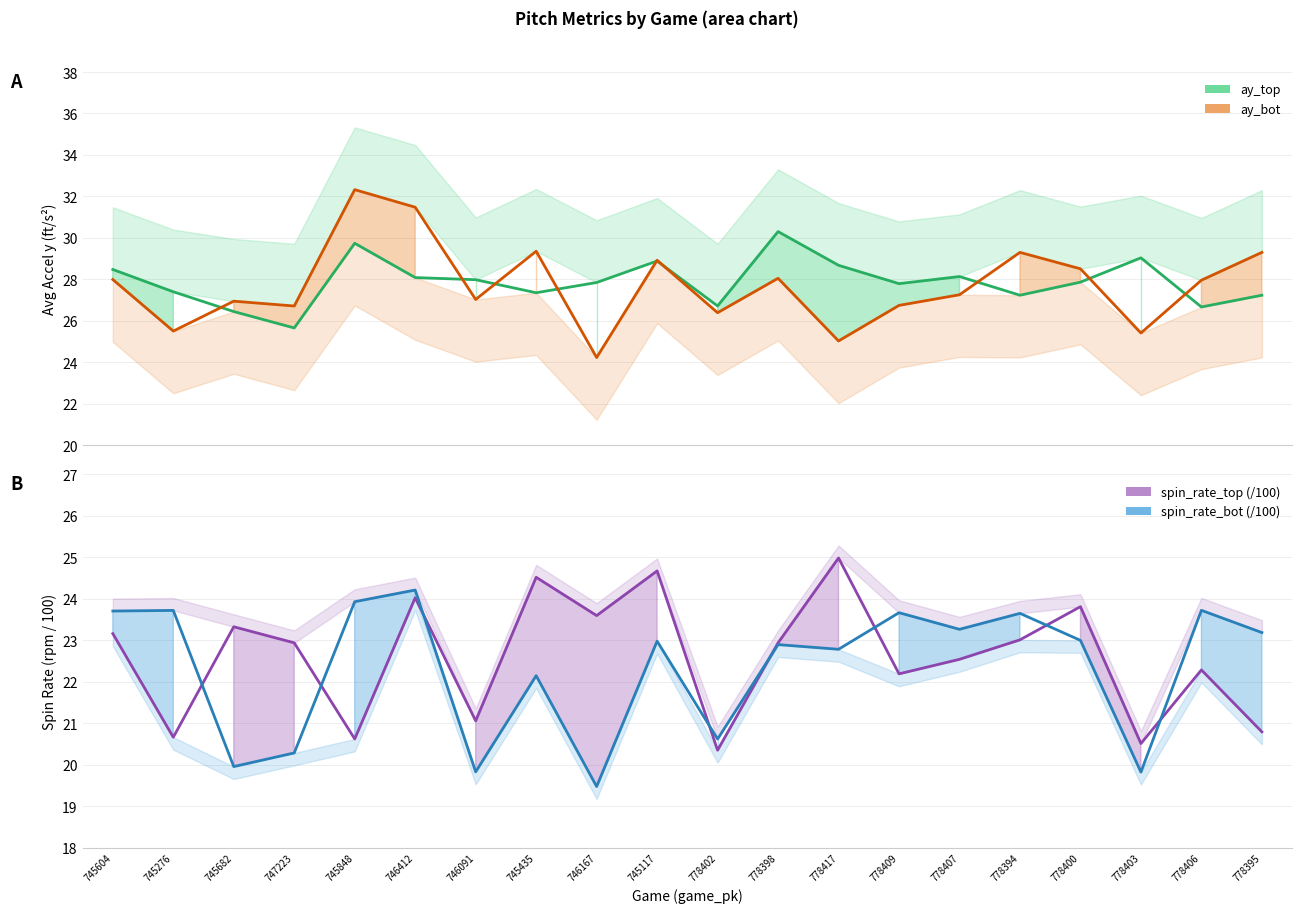

How many values in the ay_top series exceed 27?

16